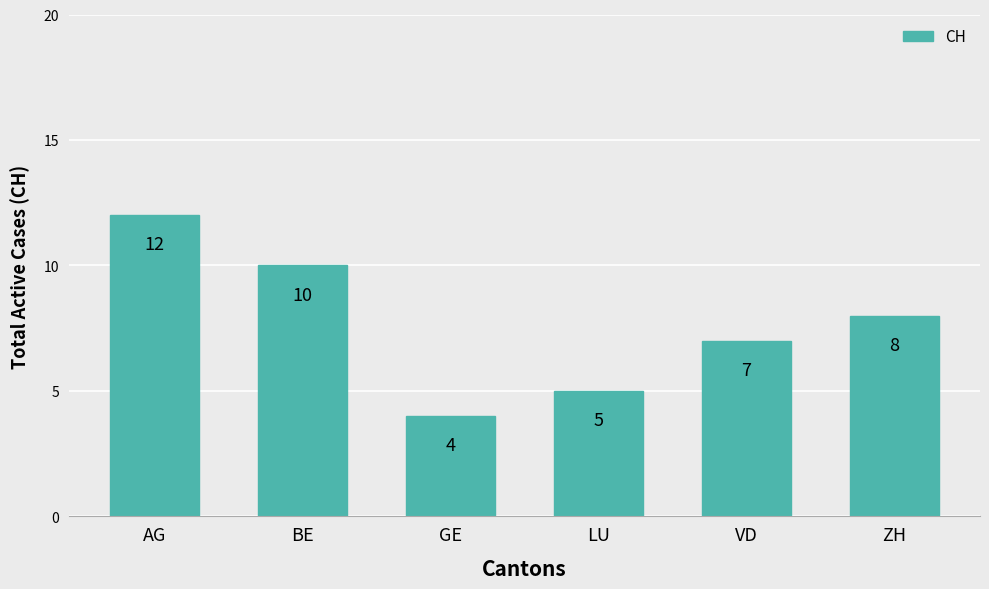

The value at BE is 10. True or false?

True